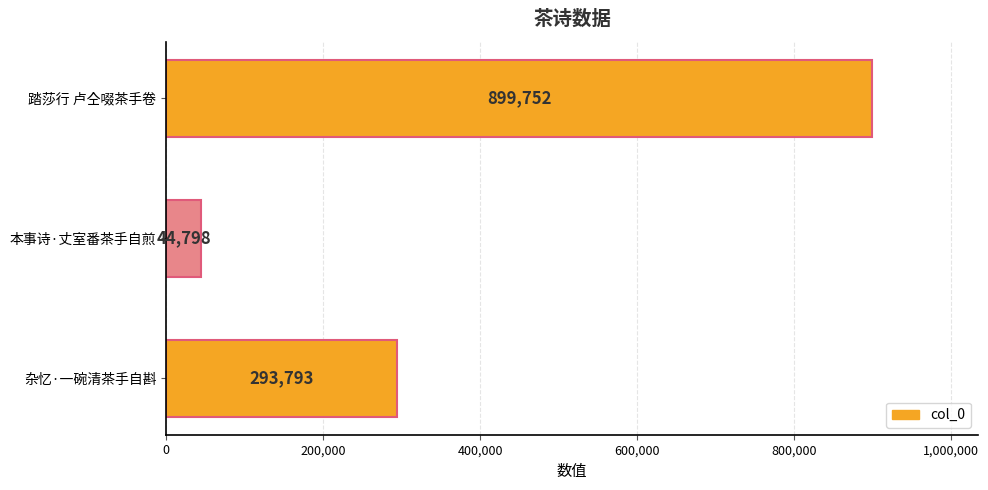

Which label corresponds to the smallest value in the chart?

本事诗·丈室番茶手自煎